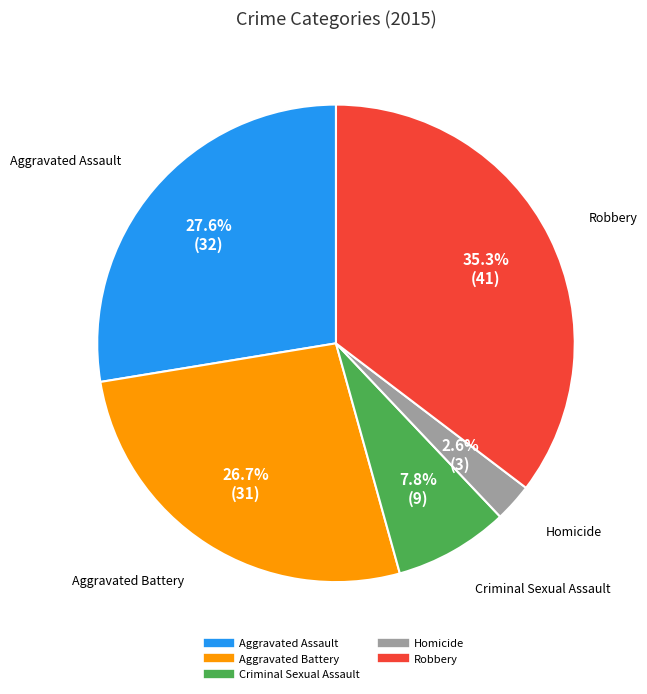

True or false: Homicide accounts for 3% of the total.

True